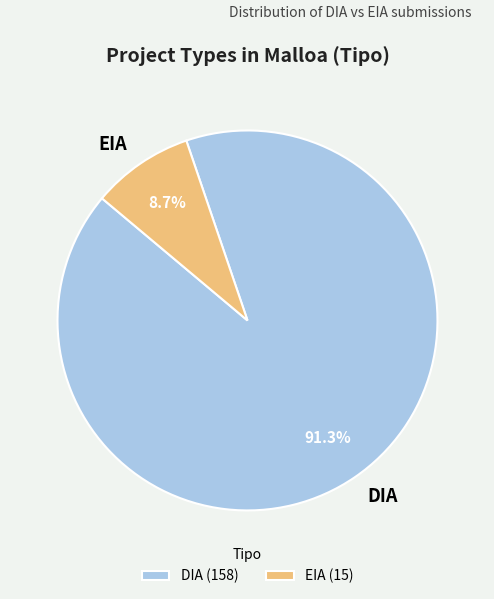

To the nearest percent, what portion does DIA represent?

91%